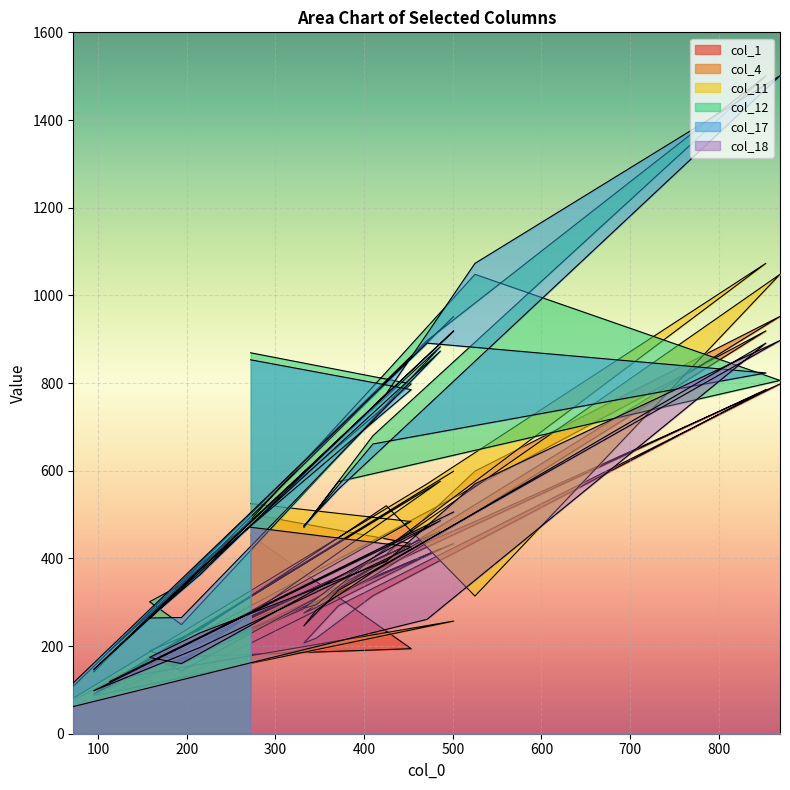

At which category is the sum across all series the highest?

869